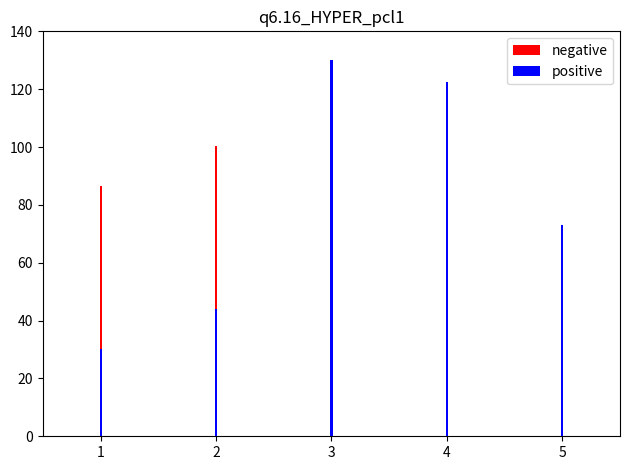

Rank the categories by positive value from lowest to highest.

1, 2, 5, 4, 3